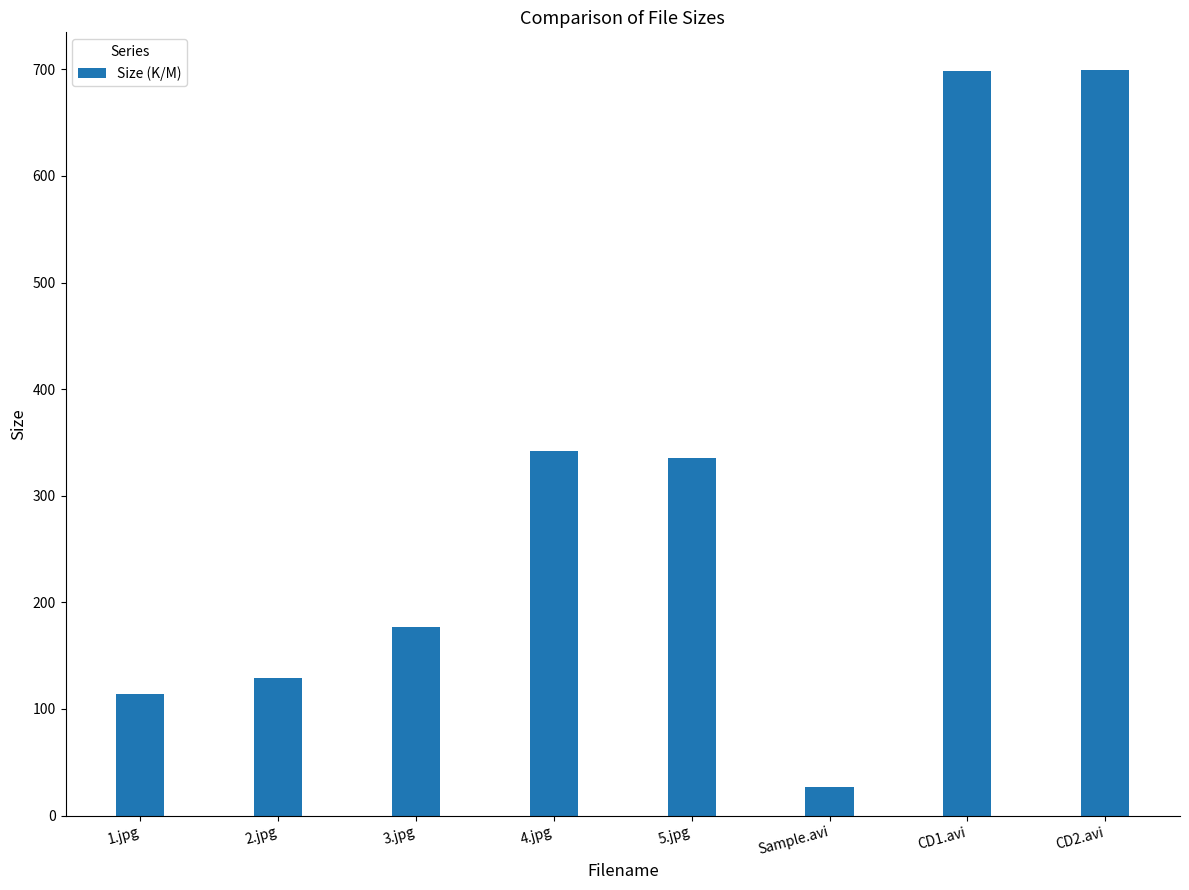

What is the label of the 7th bar from the right?

2.jpg